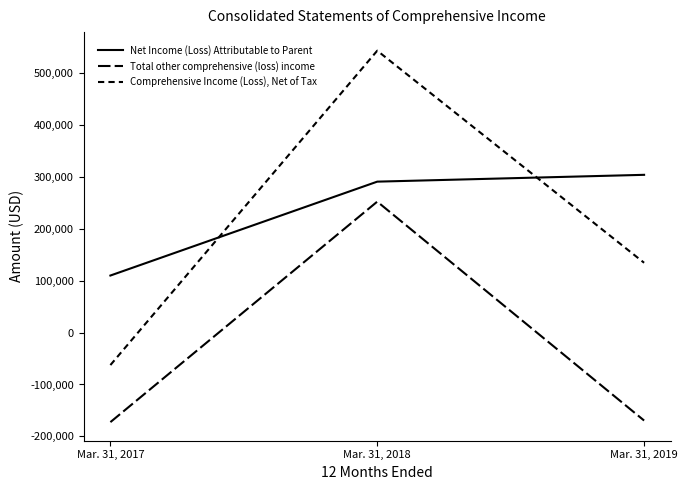

Count the number of categories in the chart.

3